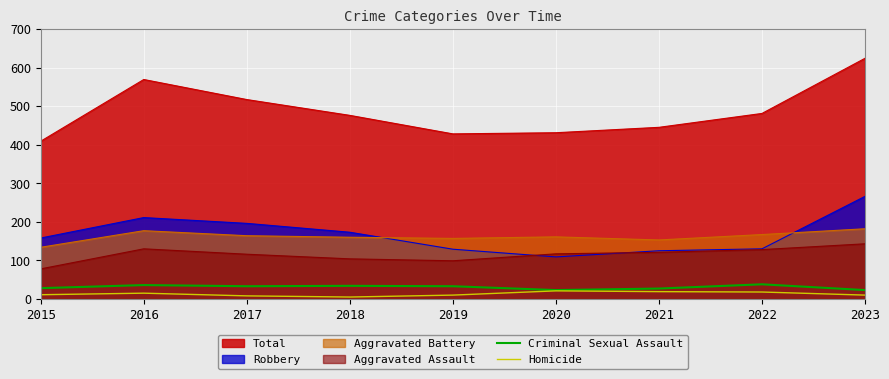

What are all the series names shown in the legend?

Total, Robbery, Aggravated Battery, Aggravated Assault, Criminal Sexual Assault, Homicide